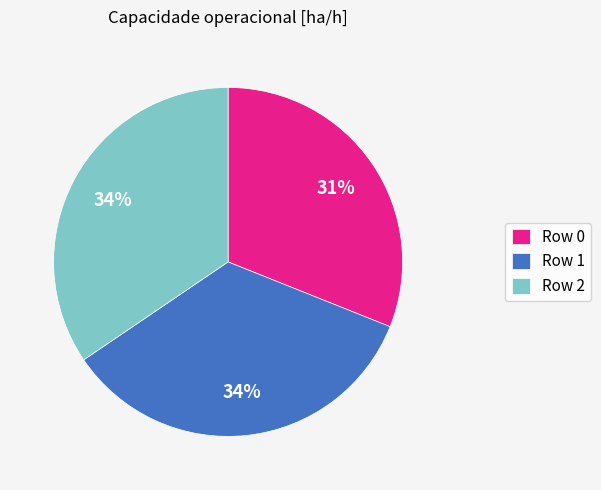

What is the smallest slice in the pie chart?

Row 0